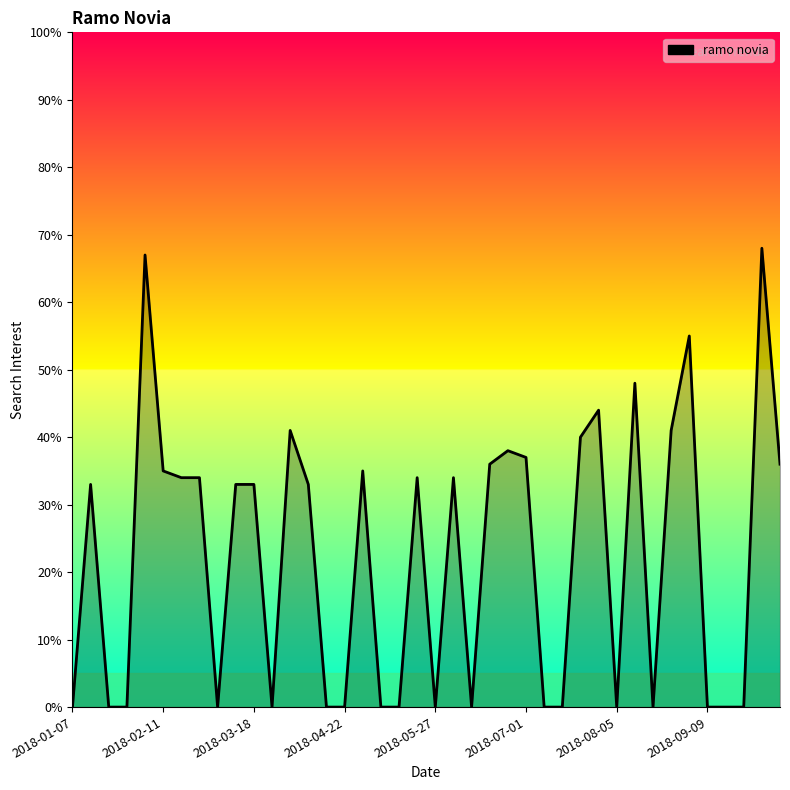

What is the maximum value shown in the chart?

68